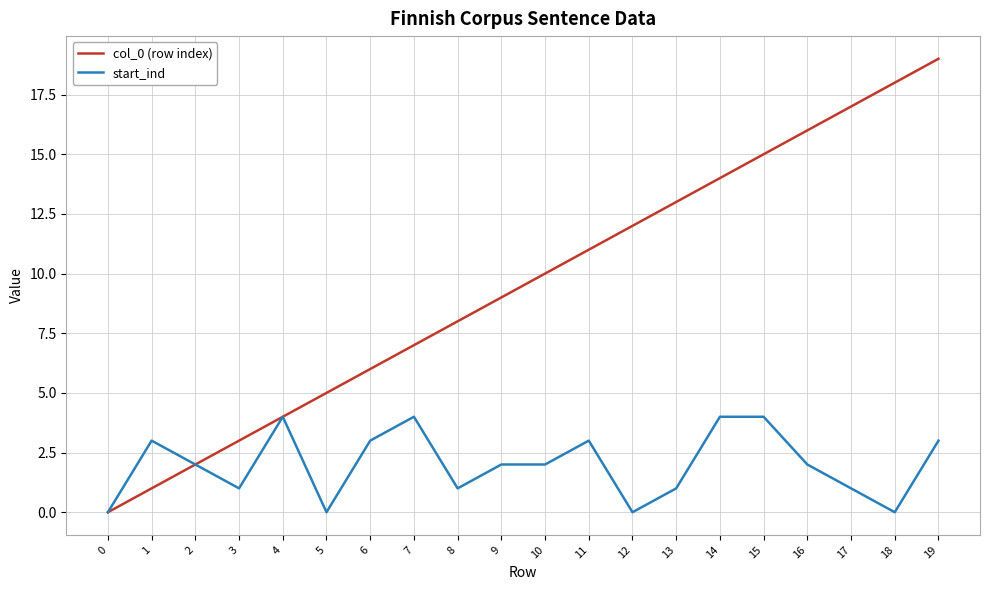

Reading left to right, what are all the values shown in this chart?

col_0 (row index): 0=0	1=1	2=2	3=3	4=4	5=5	6=6	7=7	8=8	9=9	10=10	11=11	12=12	13=13	14=14	15=15	16=16	17=17	18=18	19=19
start_ind: 0=0	1=3	2=2	3=1	4=4	5=0	6=3	7=4	8=1	9=2	10=2	11=3	12=0	13=1	14=4	15=4	16=2	17=1	18=0	19=3